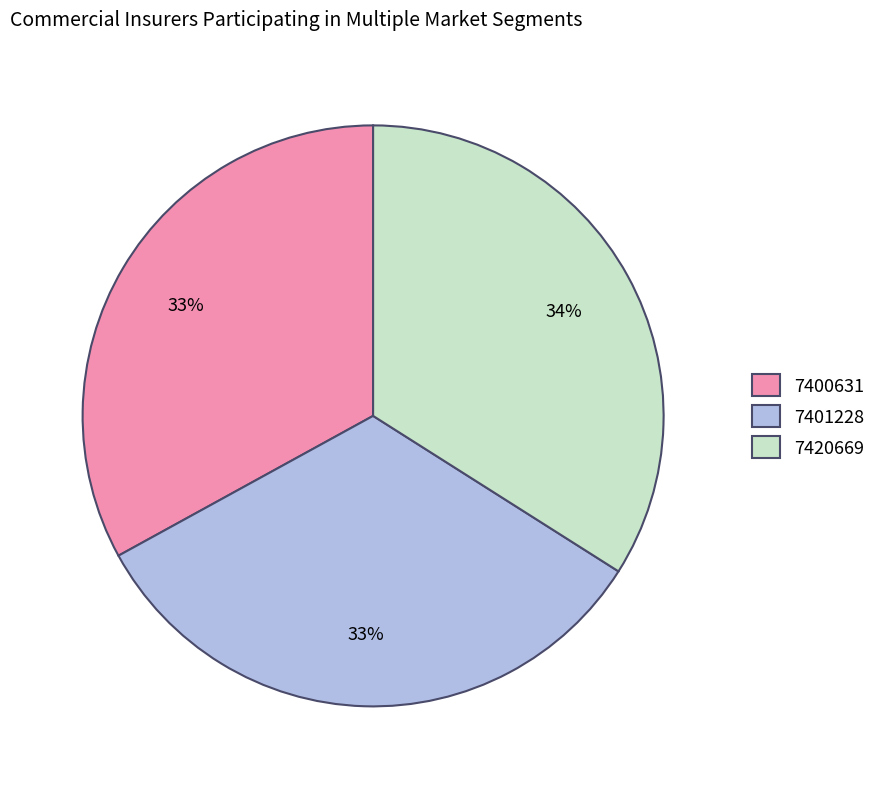

Does 7420669 represent more than half of the total?

No